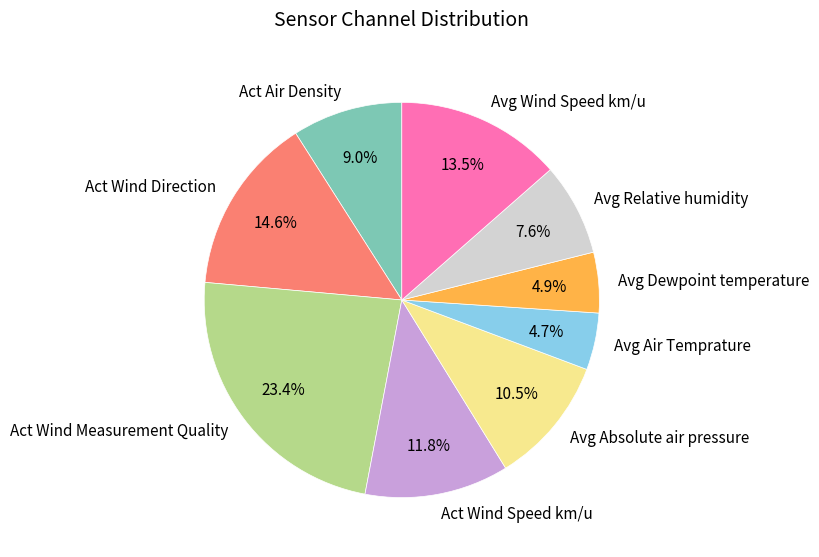

To the nearest percent, what is the difference between the Act Air Density and Act Wind Measurement Quality slice percentages?

14%